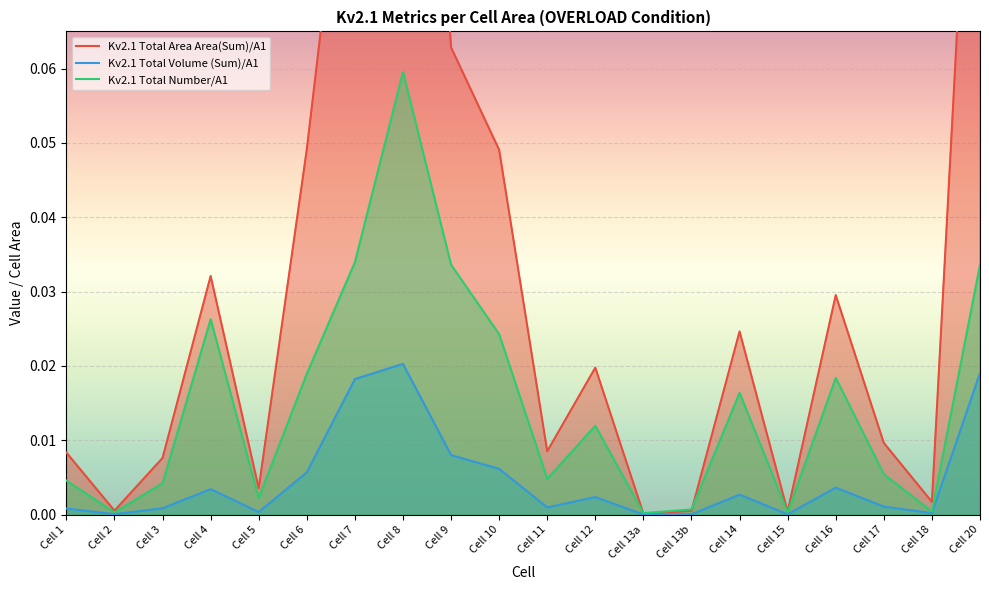

What are all the series names shown in the legend?

Kv2.1 Total Area Area(Sum)/A1, Kv2.1 Total Volume (Sum)/A1, Kv2.1 Total Number/A1